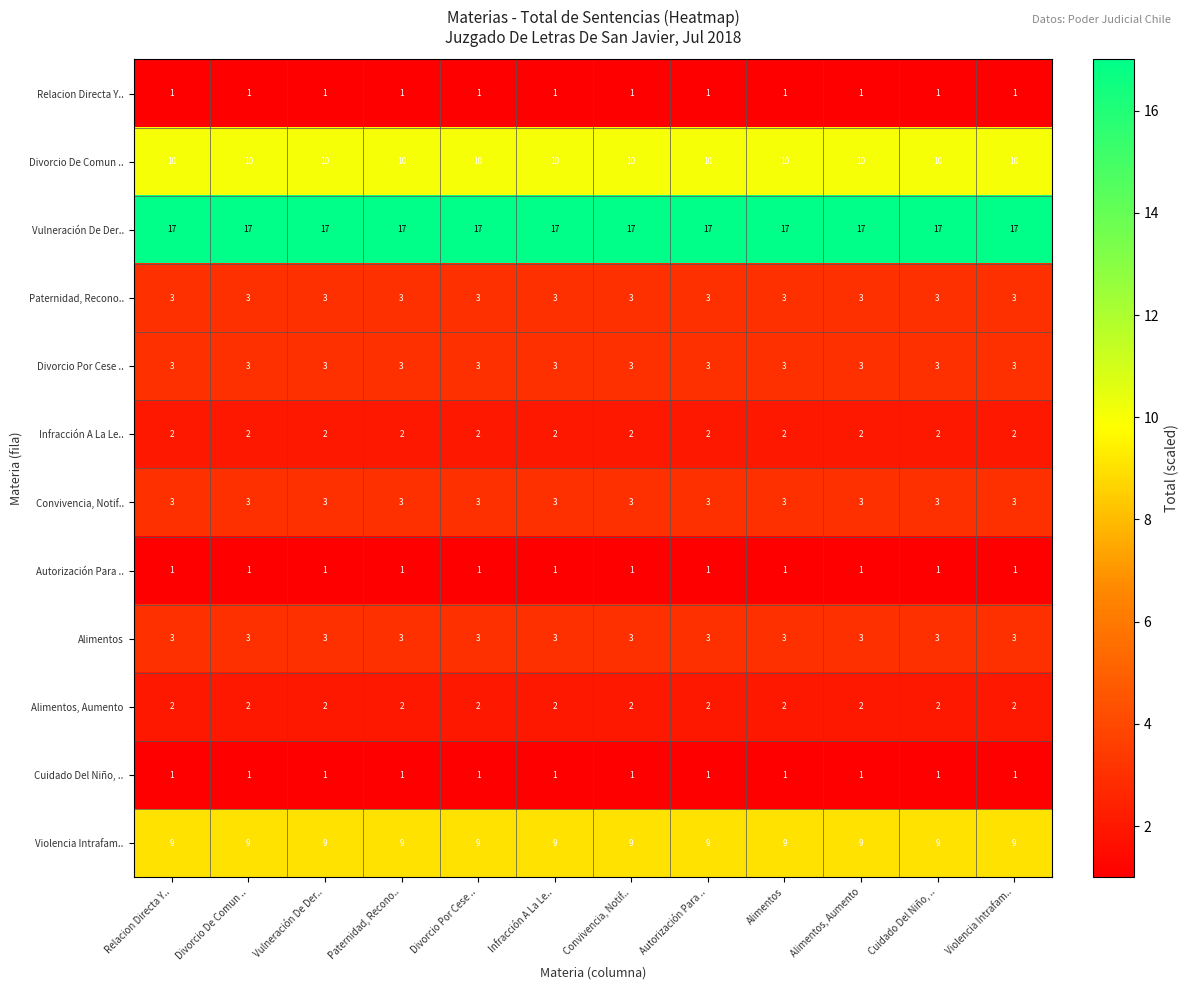

True or false: Convivencia, Notif.. has a value of 3 at Paternidad, Recono...

True